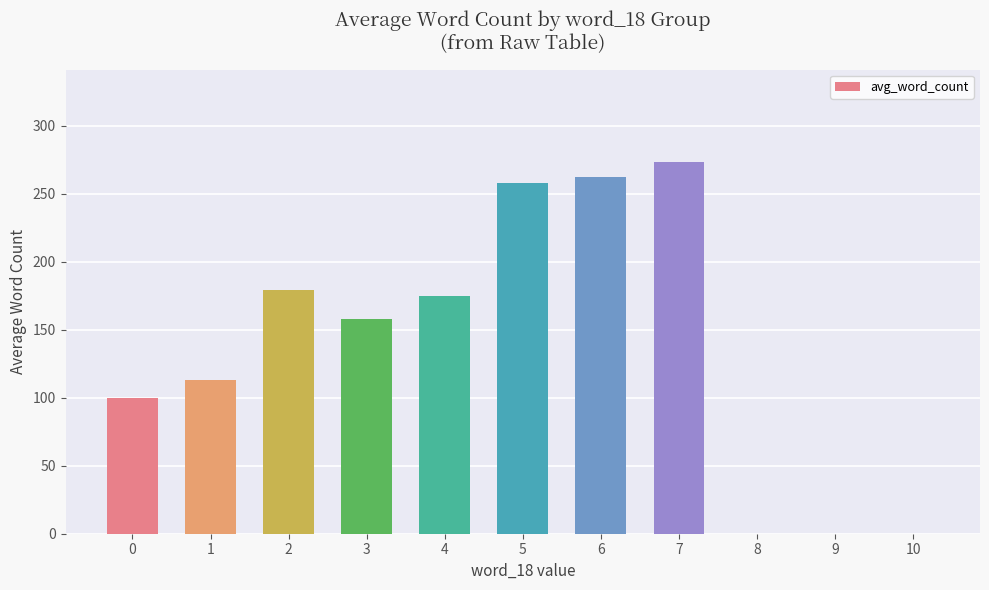

What is the greatest value displayed?

273